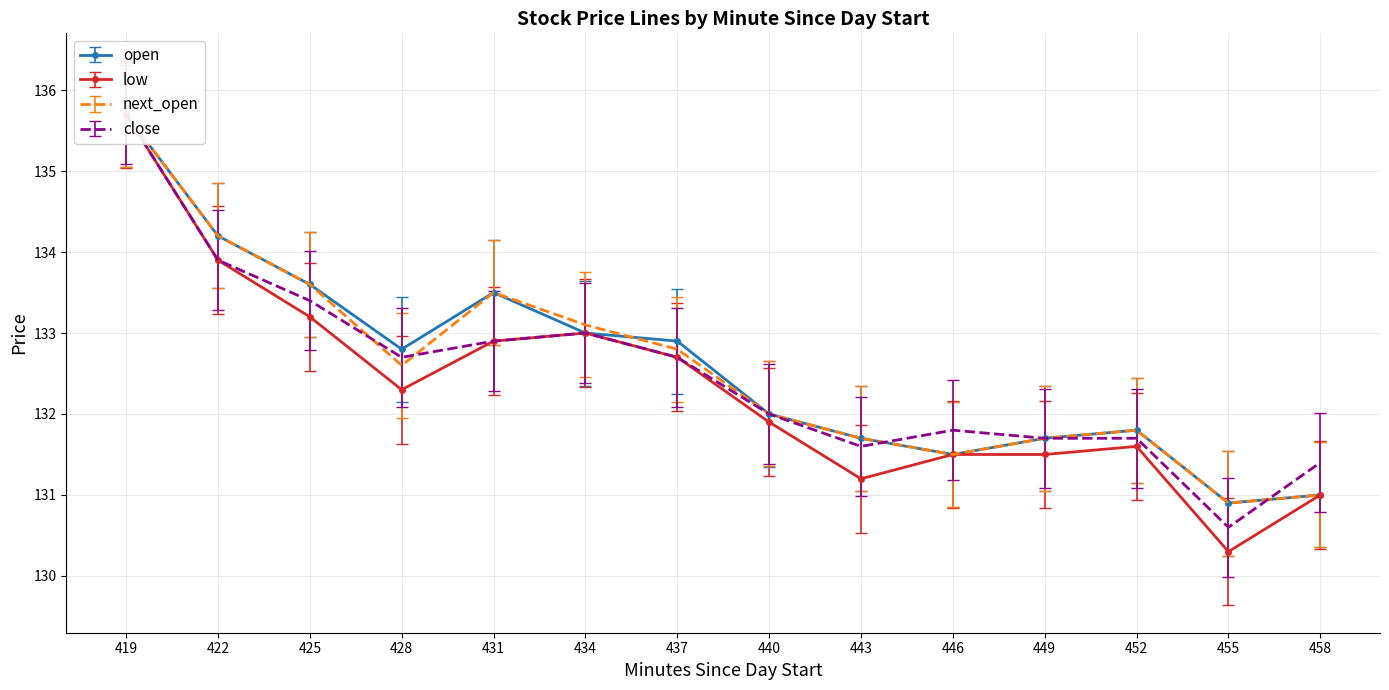

Which series has the widest spread of values?

low